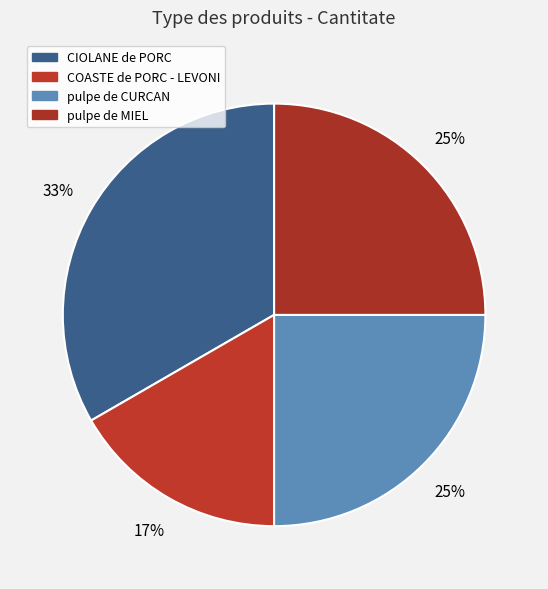

To the nearest percent, what is the combined percentage of pulpe de MIEL and pulpe de CURCAN?

50%